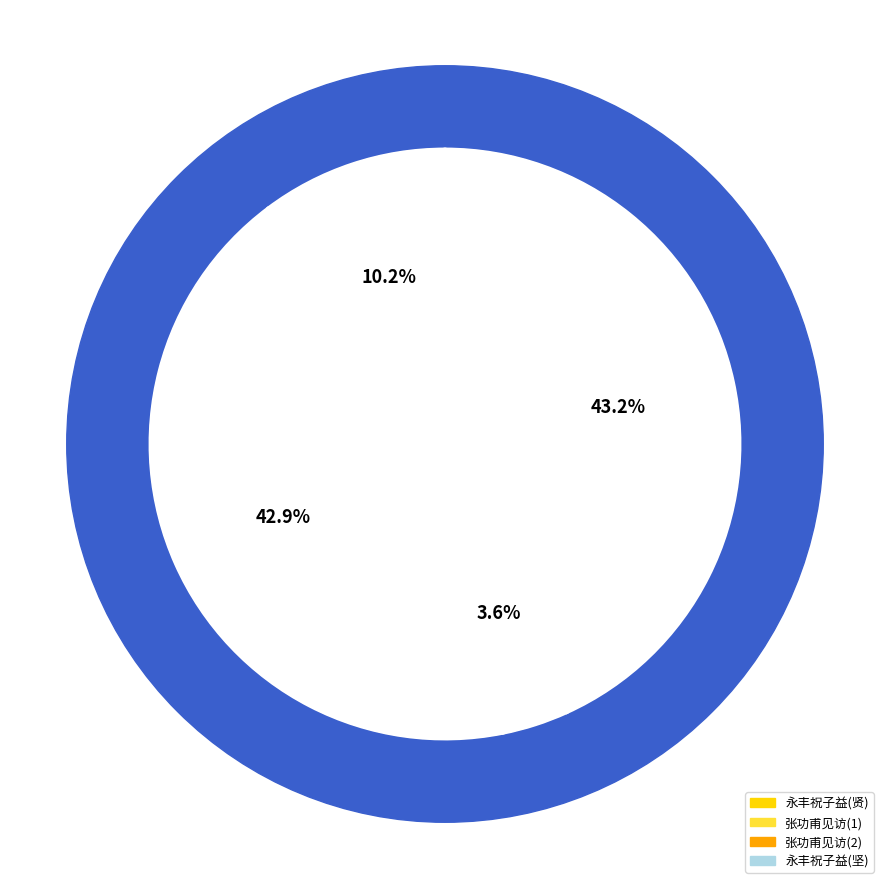

Is there any slice that represents more than half of the pie?

No